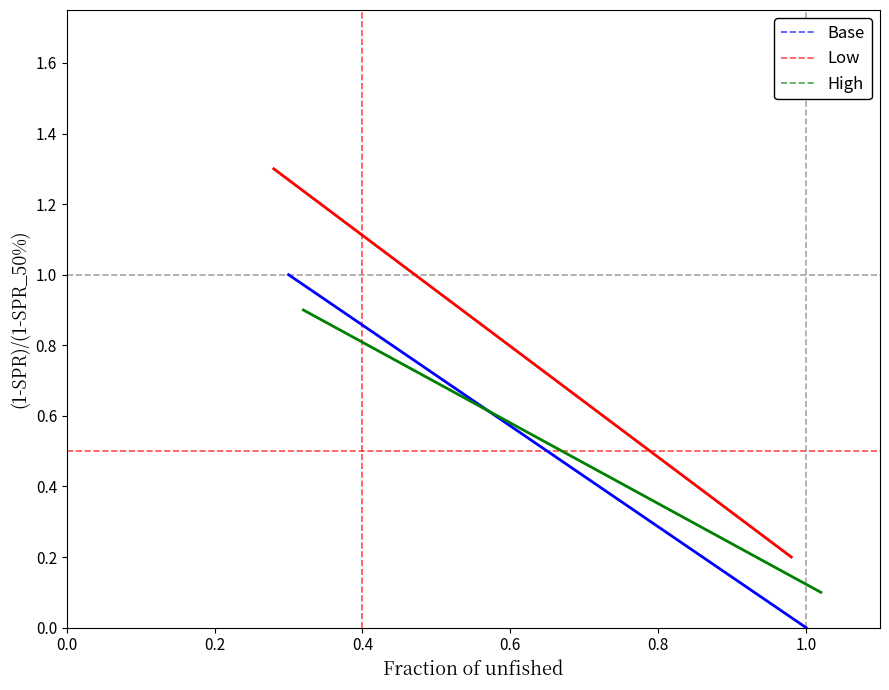

How many lines are shown in the chart?

3